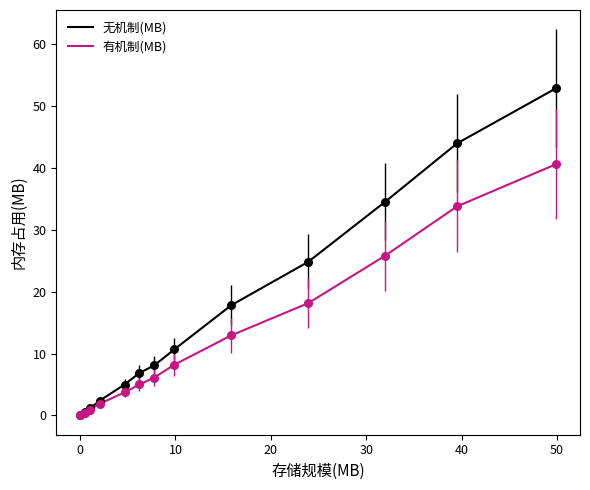

Which series has the widest spread of values?

无机制(MB)